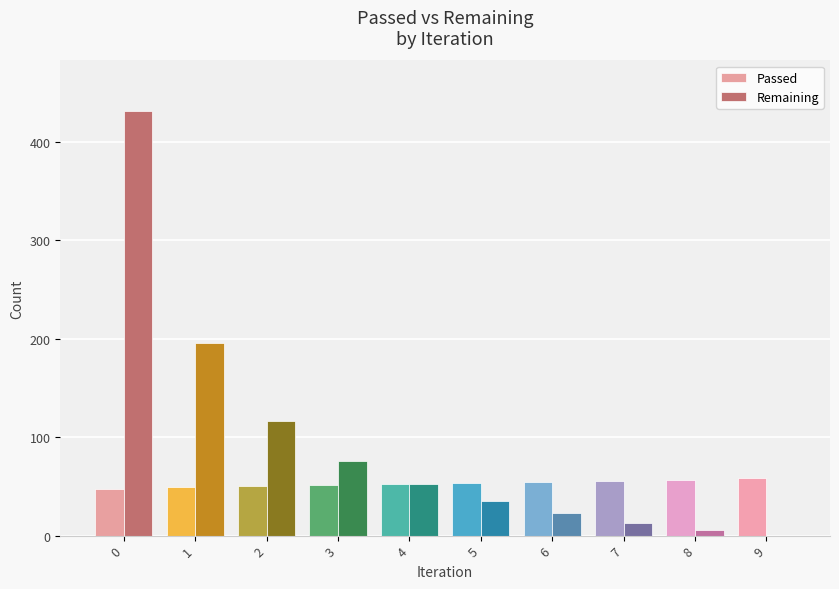

What is the sum of all Passed values?

525